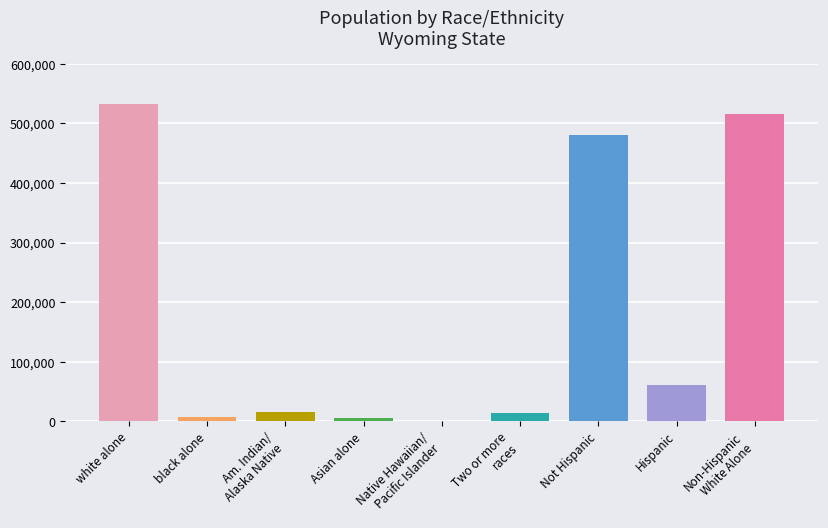

Which label corresponds to the largest value in the chart?

white alone